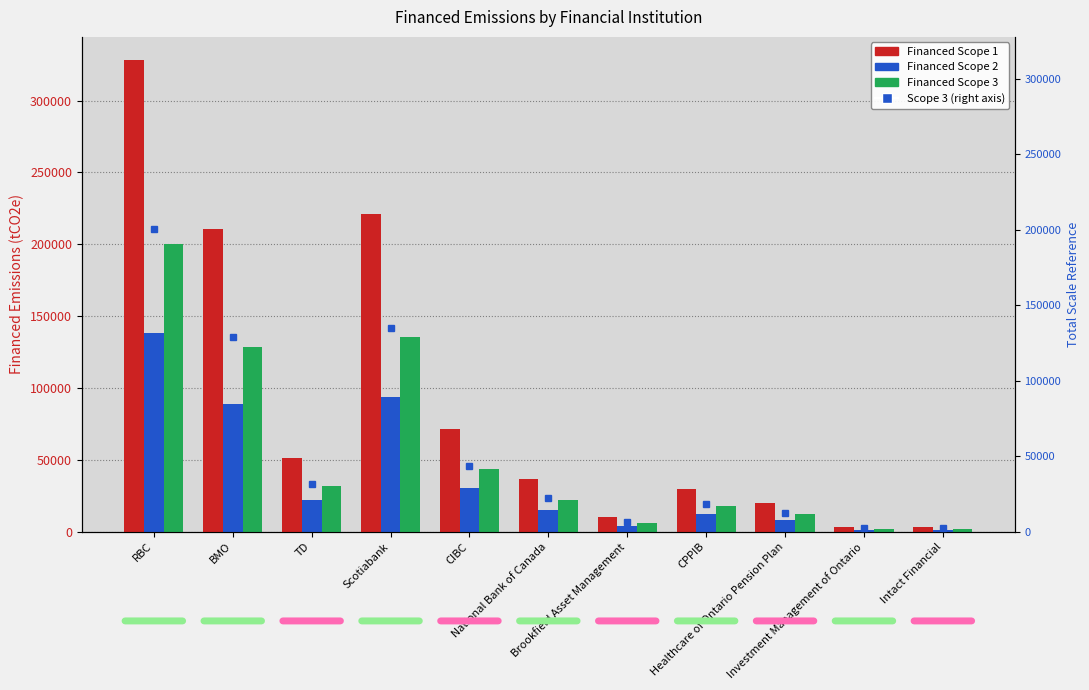

List the labels in order of Financed Scope 3 value, smallest first.

Intact Financial, Investment Management of Ontario, Brookfield Asset Management, Healthcare of Ontario Pension Plan, CPPIB, National Bank of Canada, TD, CIBC, BMO, Scotiabank, RBC